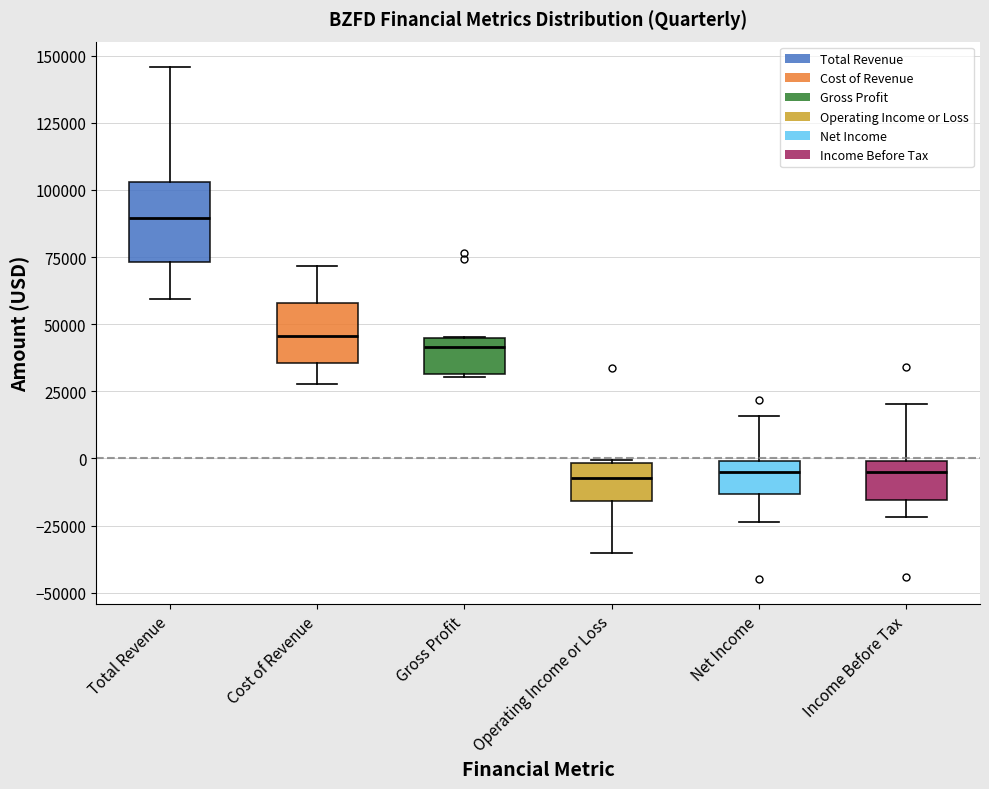

Where does the upper whisker of the box for Net Income end on the y-axis? The values are not printed on the chart, so give them approximately, as read against the axis.

15000